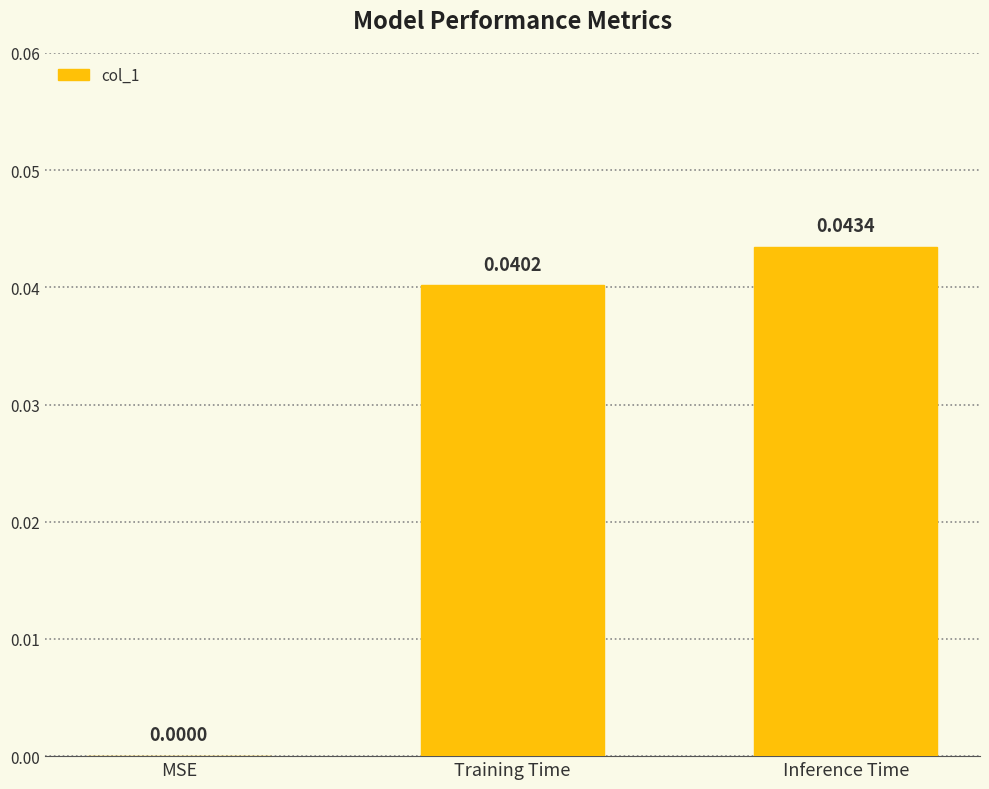

True or false: the data shows 0.1 at Training Time.

False